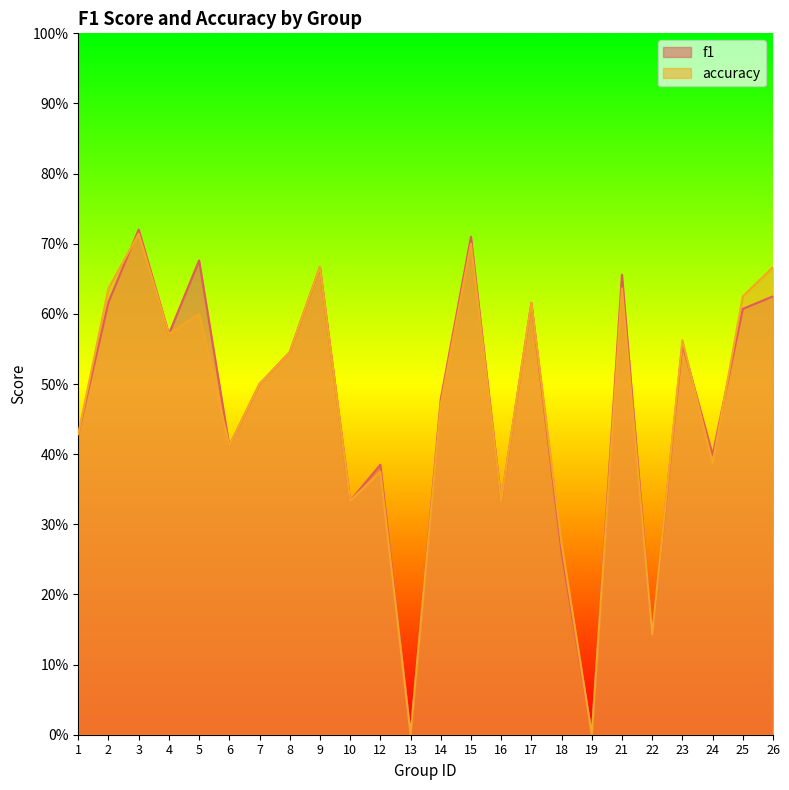

Does the chart display data point markers on the line(s)?

No